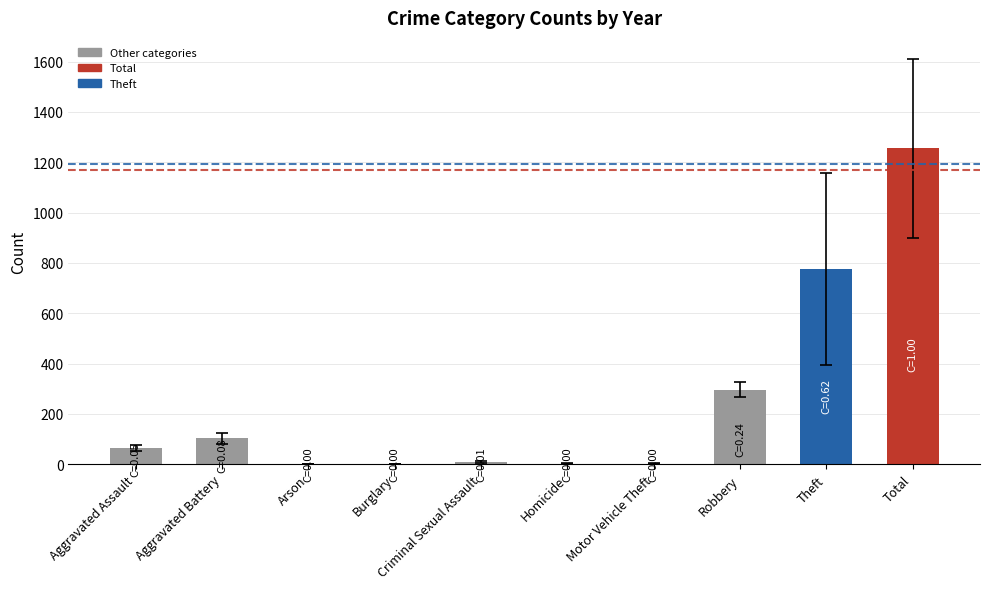

True or false: the data shows 1837.7 at Total.

False